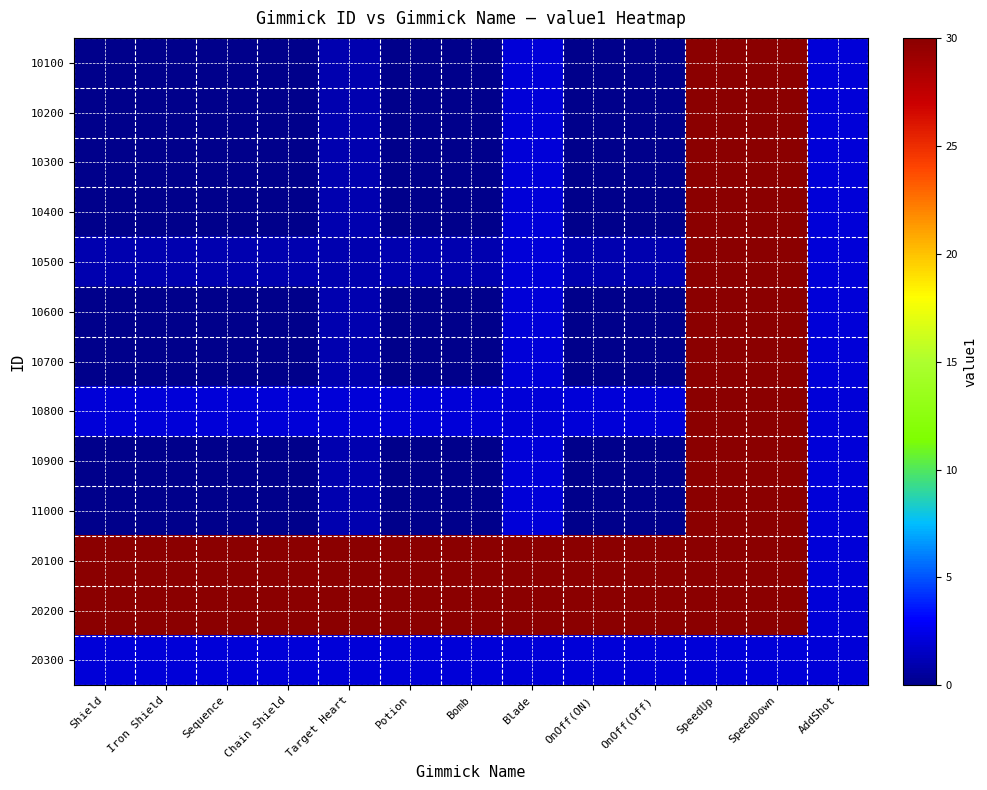

Between SpeedUp and Bomb, which is larger?

SpeedUp